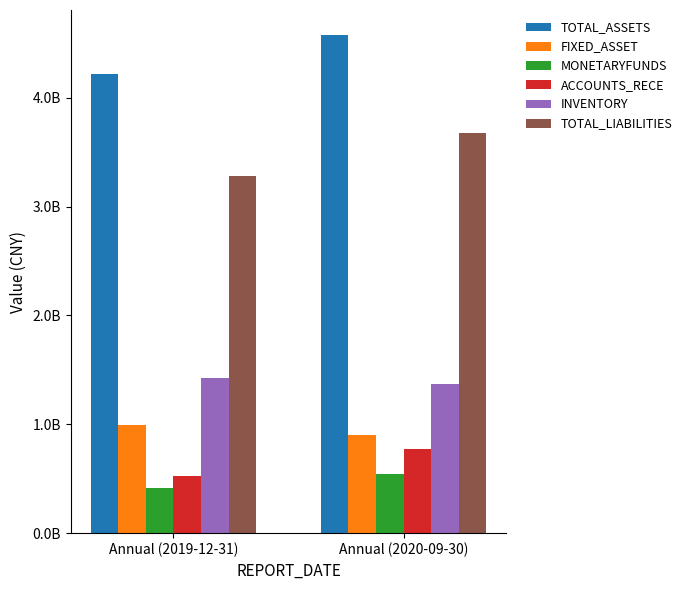

Does the chart contain any negative values?

No